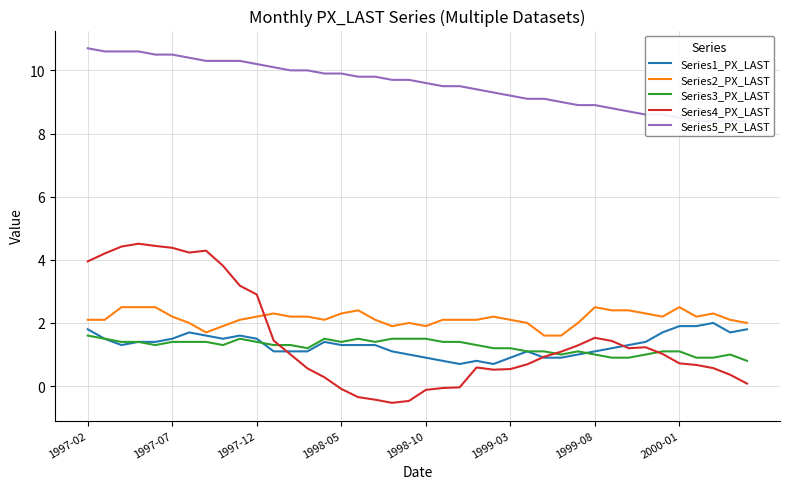

Count the number of categories in the chart.

40